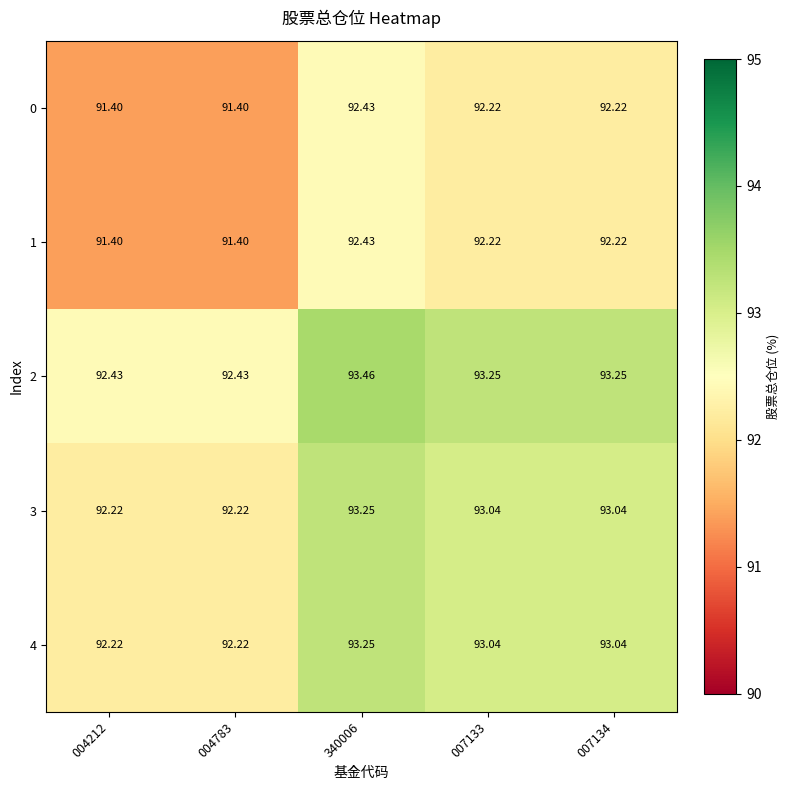

Reading left to right, extract all data points from this chart.

0: 004212=91.4	004783=91.4	340006=92.4	007133=92.2	007134=92.2
1: 004212=91.4	004783=91.4	340006=92.4	007133=92.2	007134=92.2
2: 004212=92.4	004783=92.4	340006=93.5	007133=93.2	007134=93.2
3: 004212=92.2	004783=92.2	340006=93.2	007133=93.0	007134=93.0
4: 004212=92.2	004783=92.2	340006=93.2	007133=93.0	007134=93.0